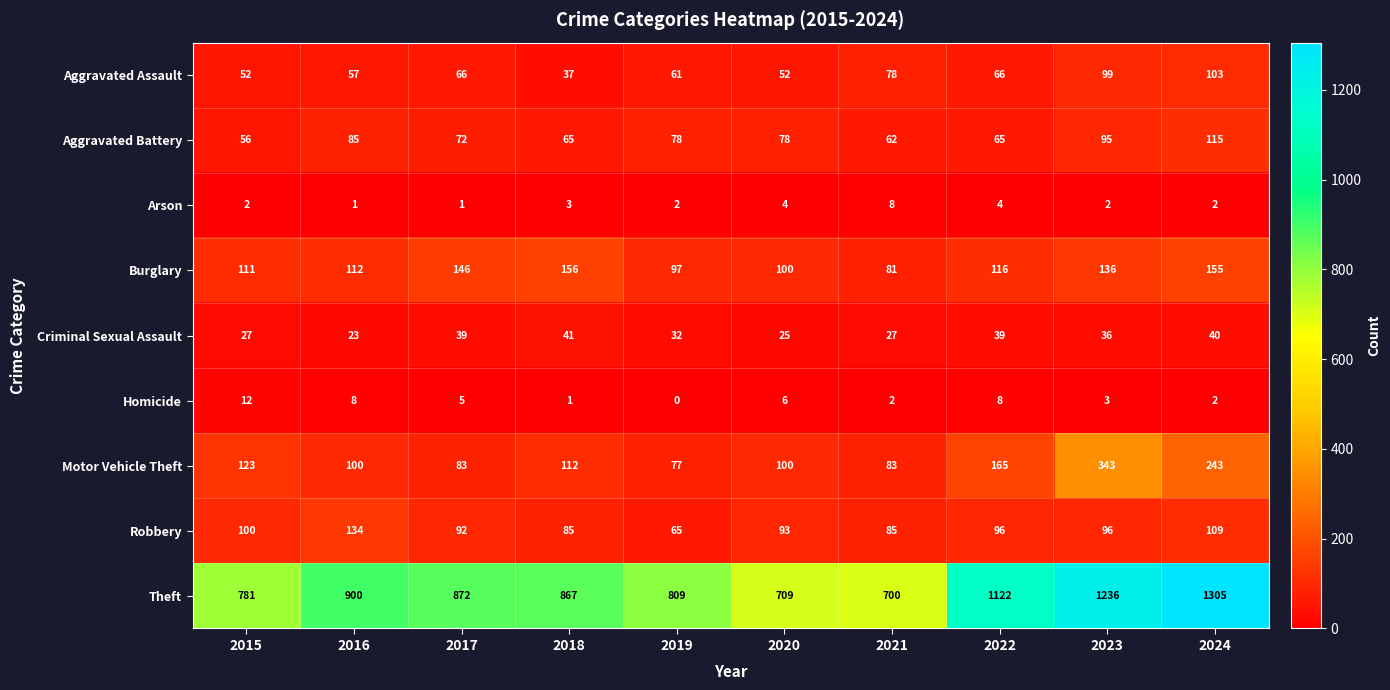

What is the average value of the Robbery series?

96